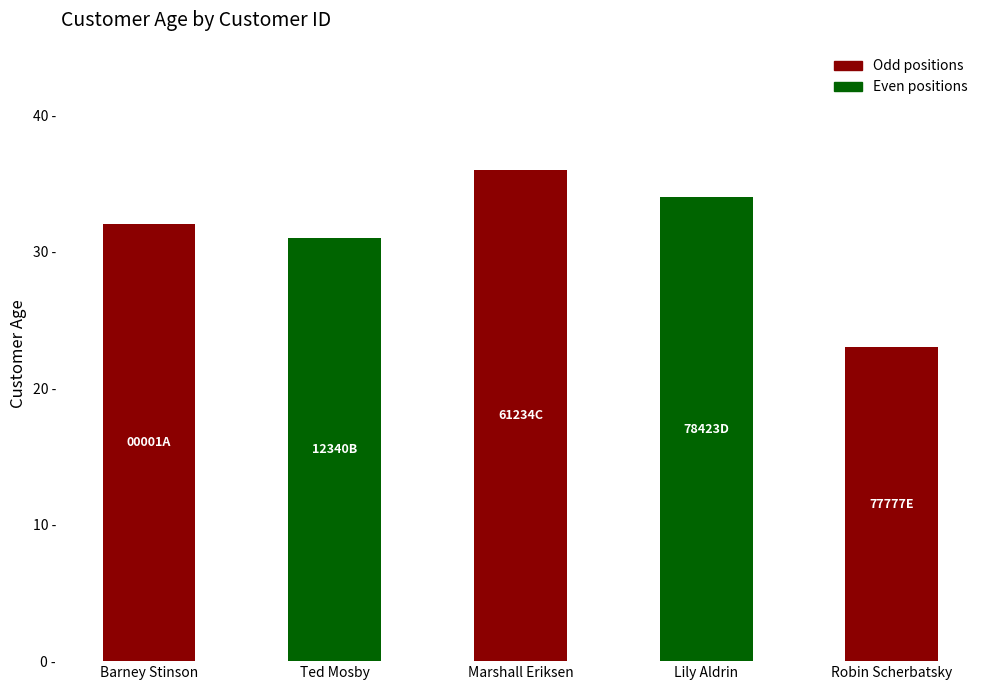

List the labels in order of value, smallest first.

Robin Scherbatsky, Ted Mosby, Barney Stinson, Lily Aldrin, Marshall Eriksen